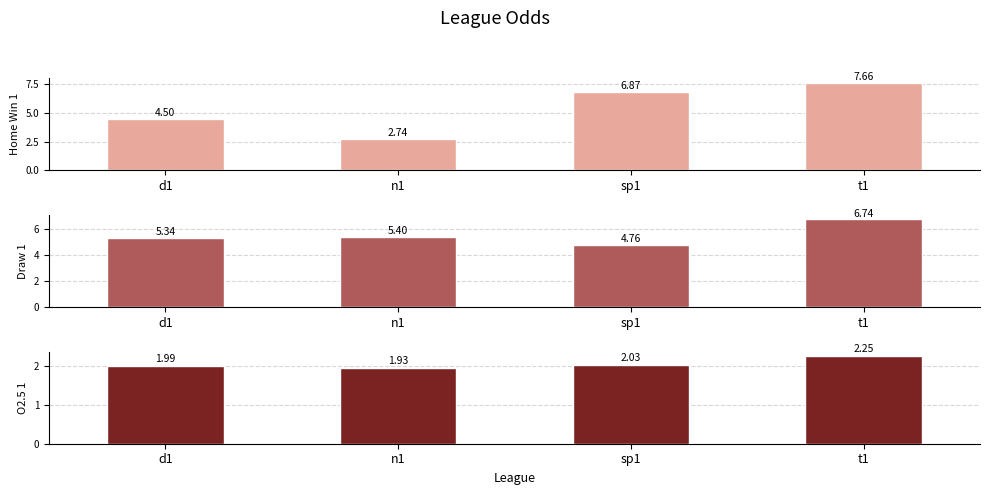

What position from the left is d1?

1